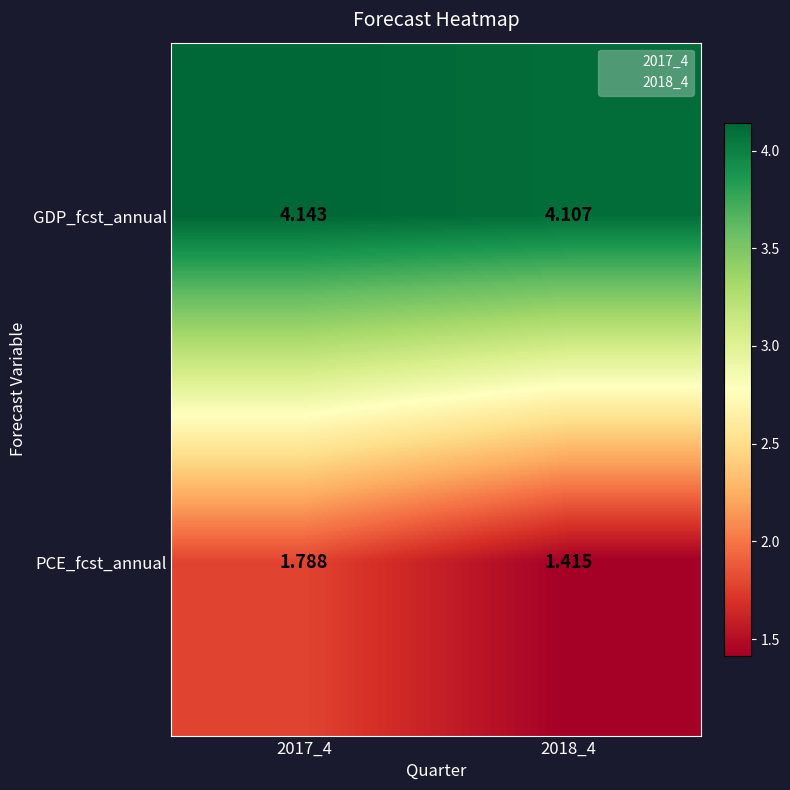

Rank the series at 2017_4 from highest to lowest value.

GDP_fcst_annual, PCE_fcst_annual